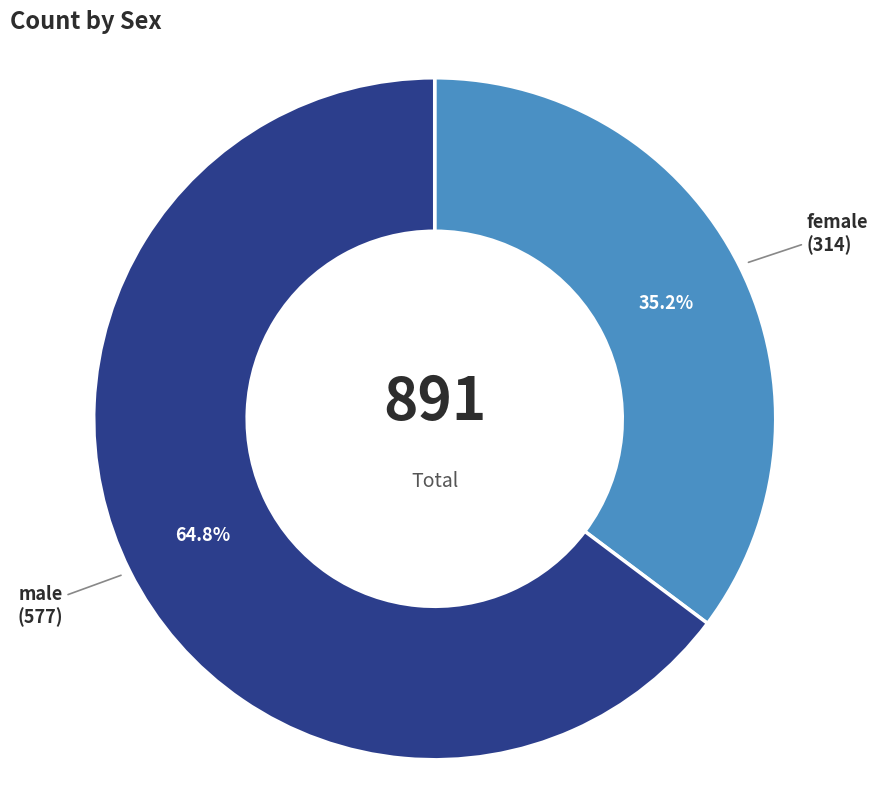

What is the ratio of the value at male to the value at female?

1.8